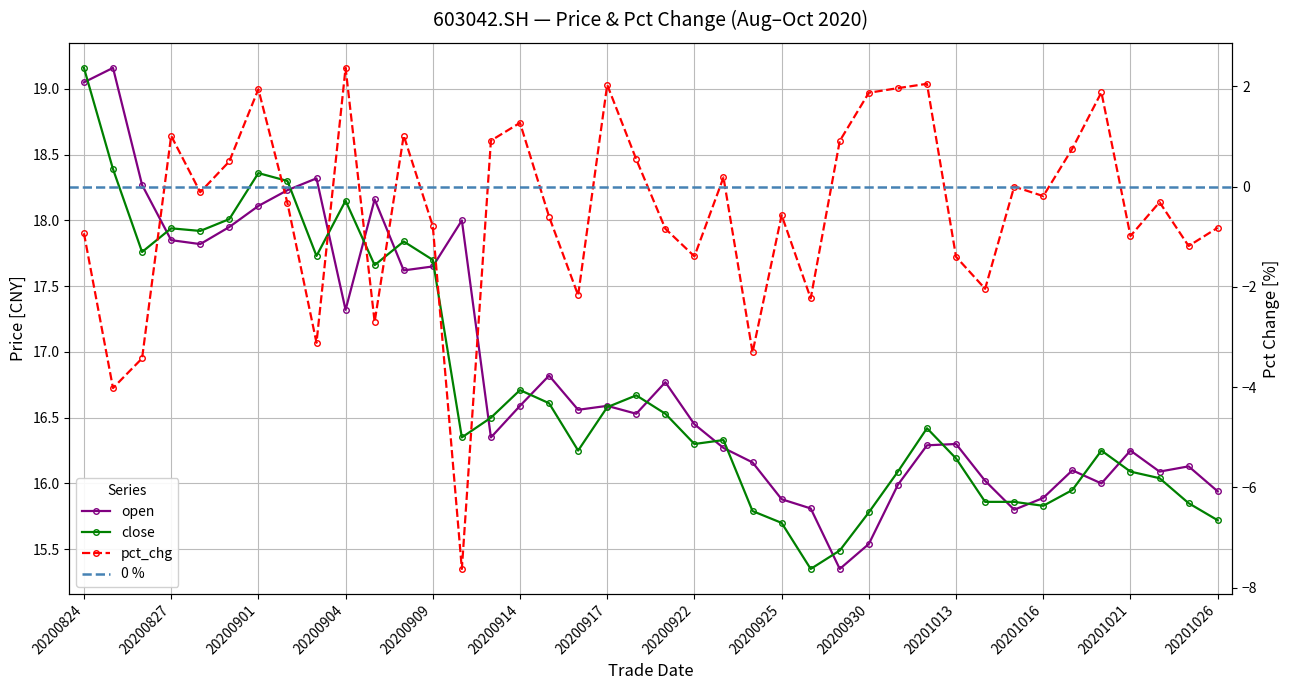

At which category is the sum across all series the highest?

20200901